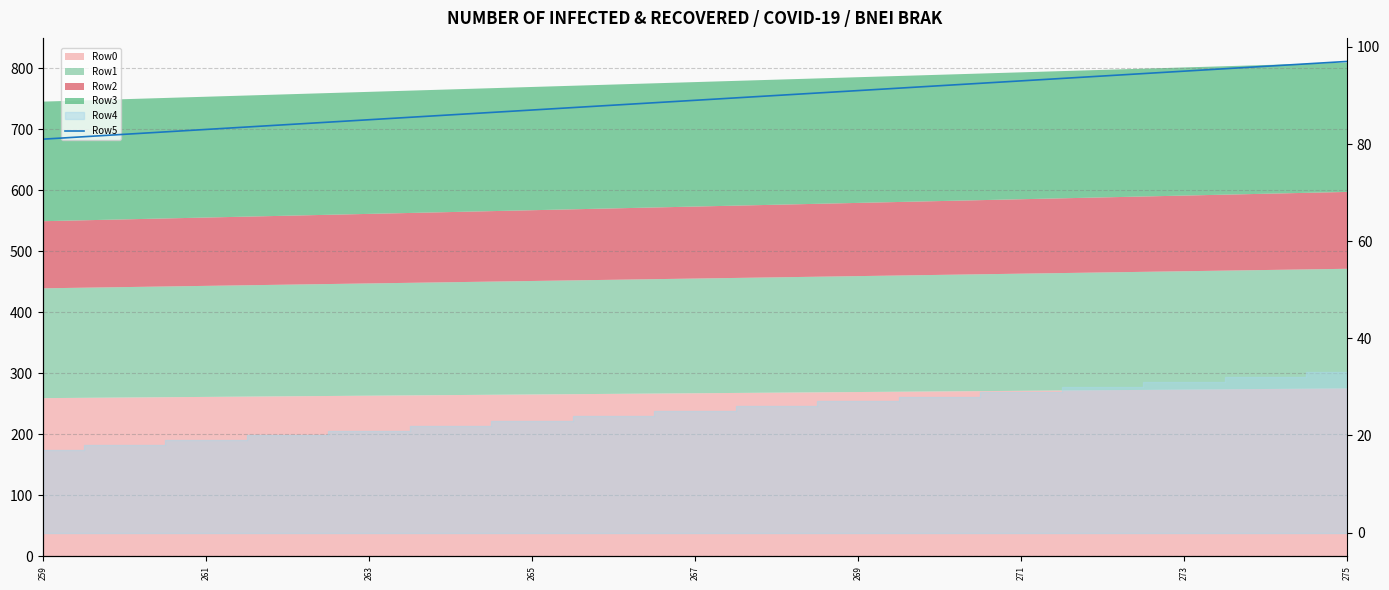

Reading right to left, list all the values displayed in this chart.

97	96	95	94	93	92	91	90	89	88	87	86	85	84	83	82	81